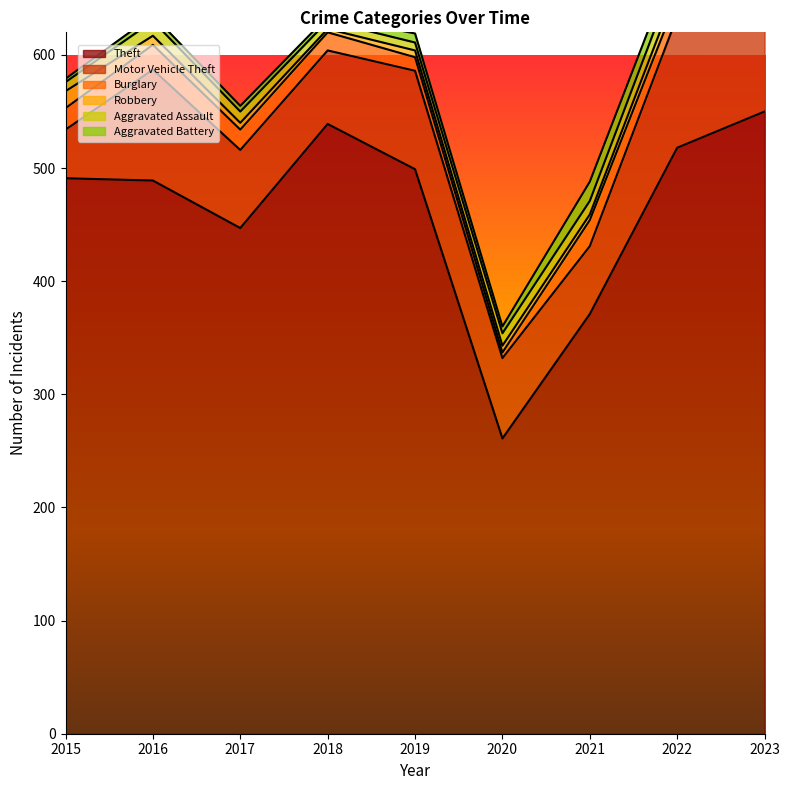

What is the maximum value shown in the chart?

550